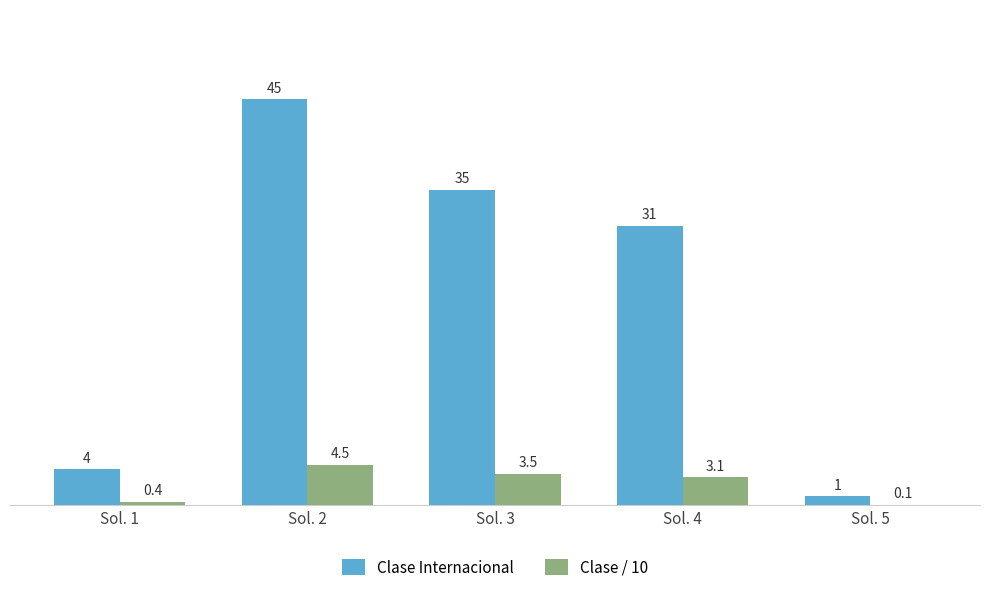

Reading left to right, extract all data points from this chart.

Clase Internacional: 4.0	45.0	35.0	31.0	1.0
Clase / 10: 0.4	4.5	3.5	3.1	0.1